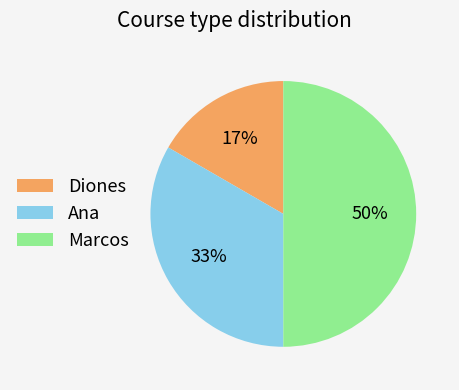

Do Diones and Marcos together represent more than half of the pie?

Yes